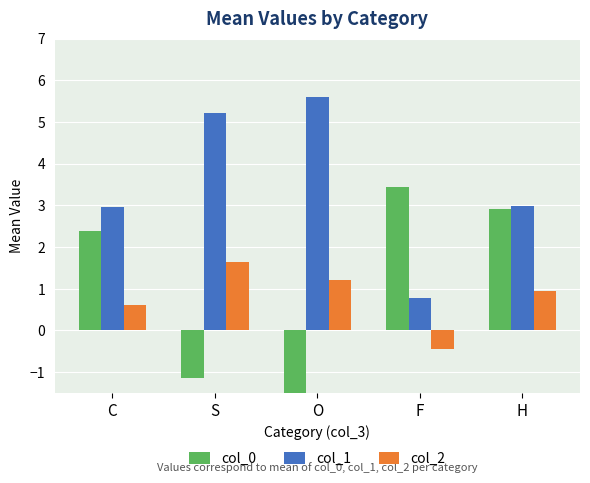

Which series has the largest total across all categories?

col_1